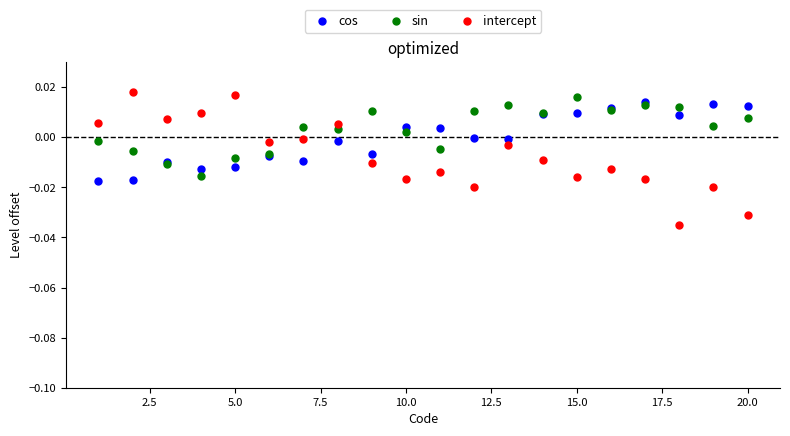

Which series contains the highest Y value?

intercept